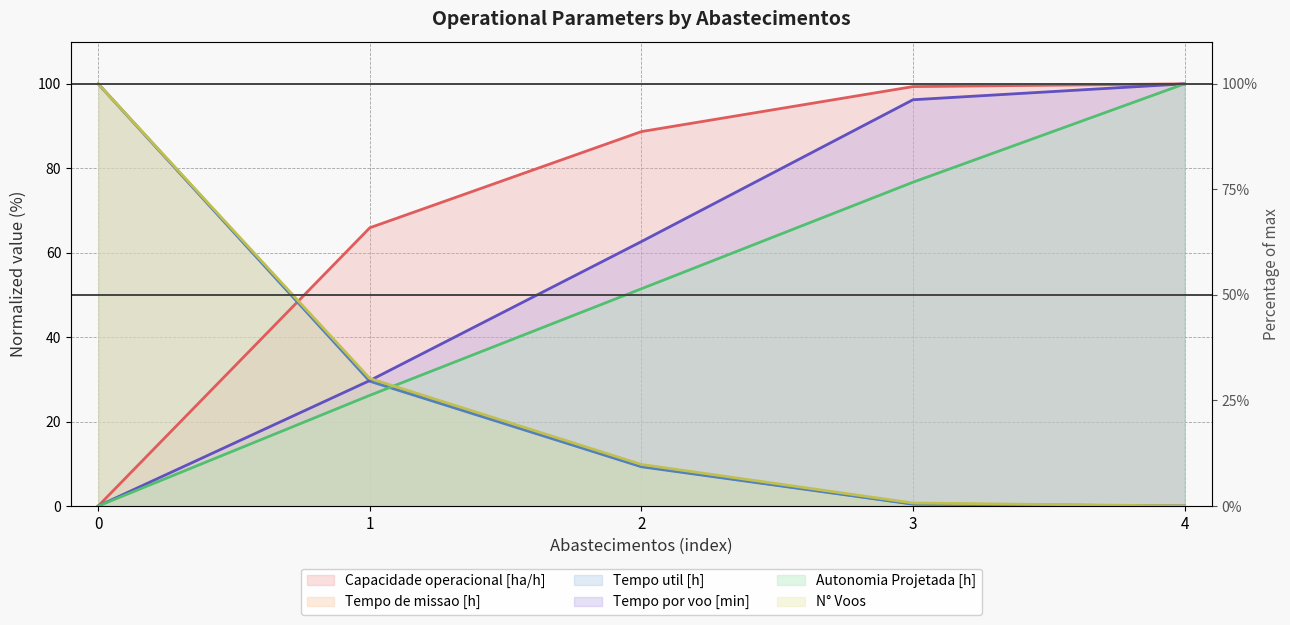

Which series changed the most between 0 and 3?

Tempo util [h]